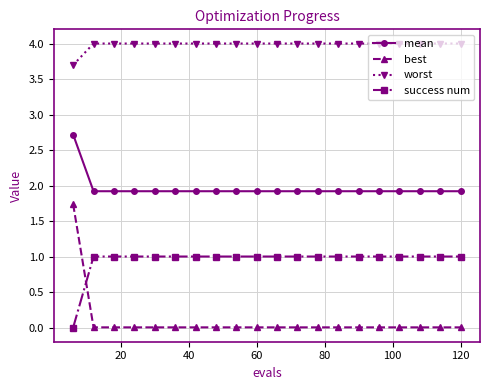

Which series has the largest range (max minus min)?

best